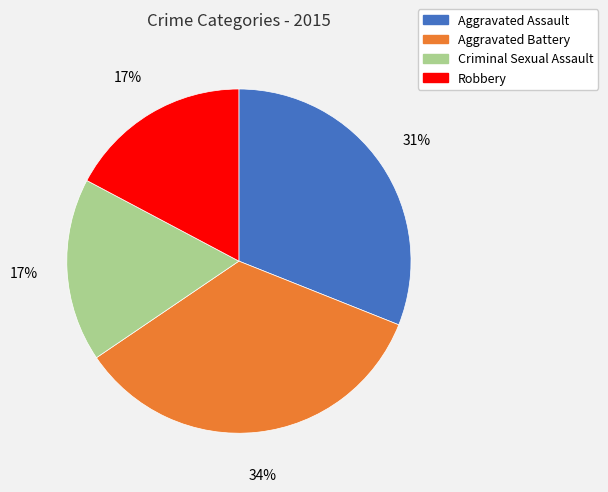

Does Aggravated Assault account for over 50% of the chart?

No